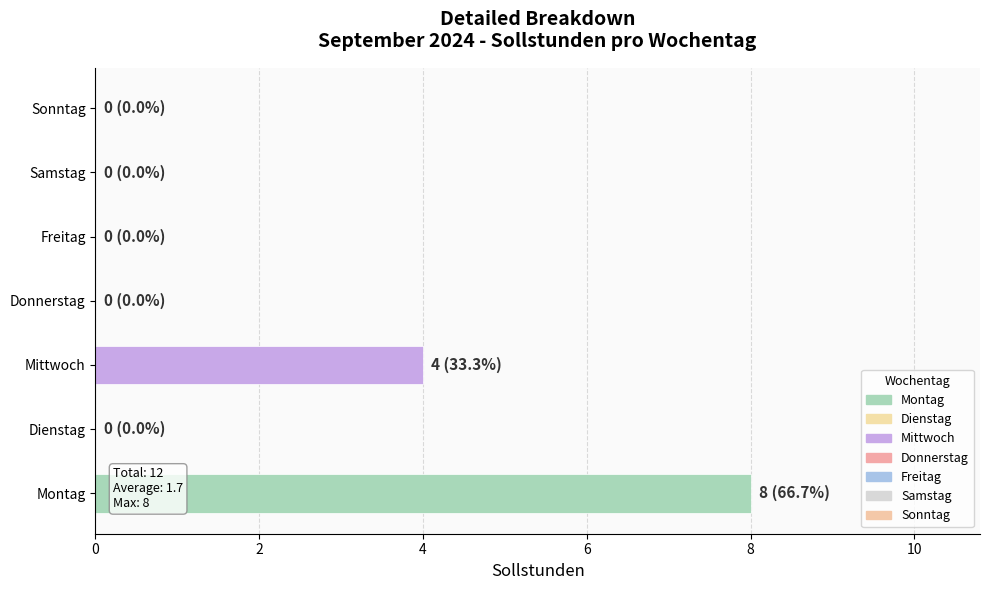

What is the sum of the values at Mittwoch and Samstag?

4